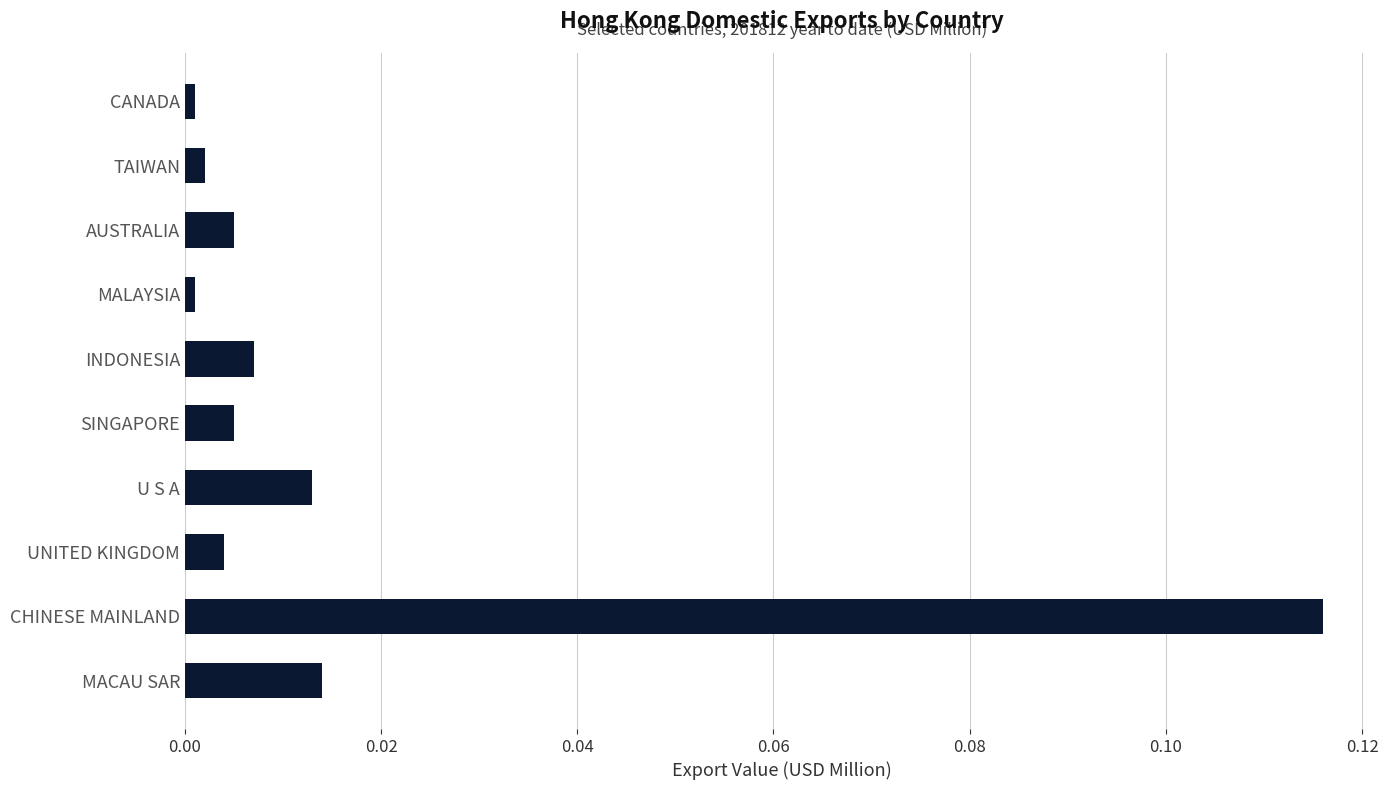

The value at CANADA is 0.0. True or false?

True